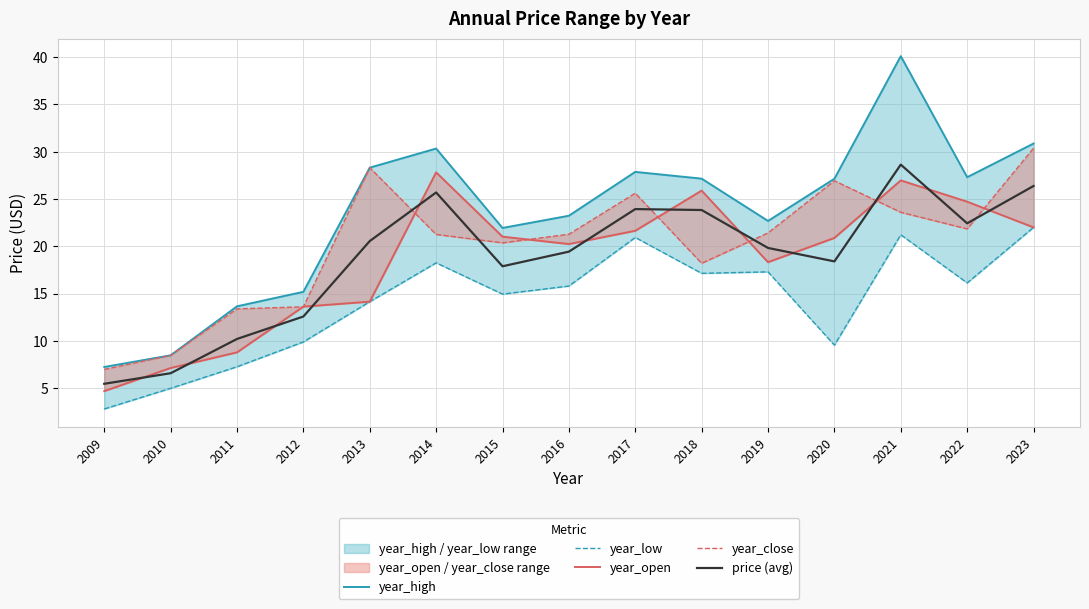

Which series changed the most between 2010 and 2014?

year_high